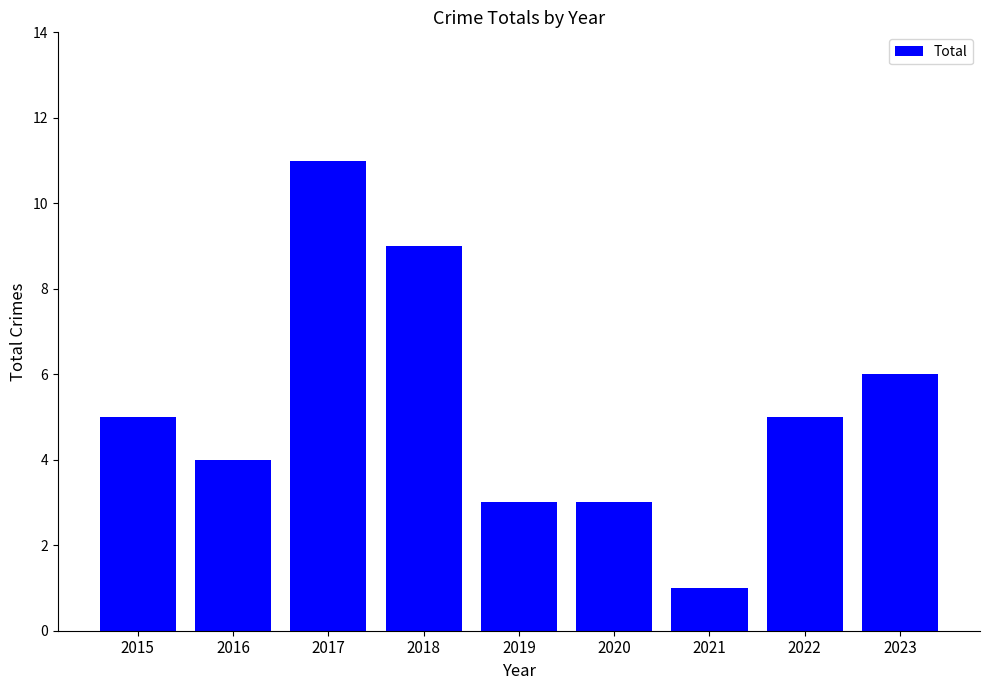

Approximately how many times larger is the value at 2015 compared to 2021?

5.0